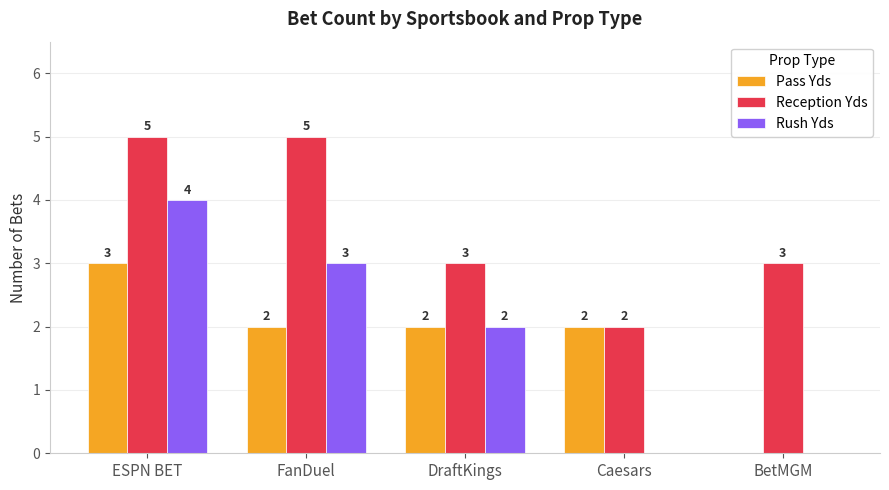

What is the sum of all Pass Yds values?

9